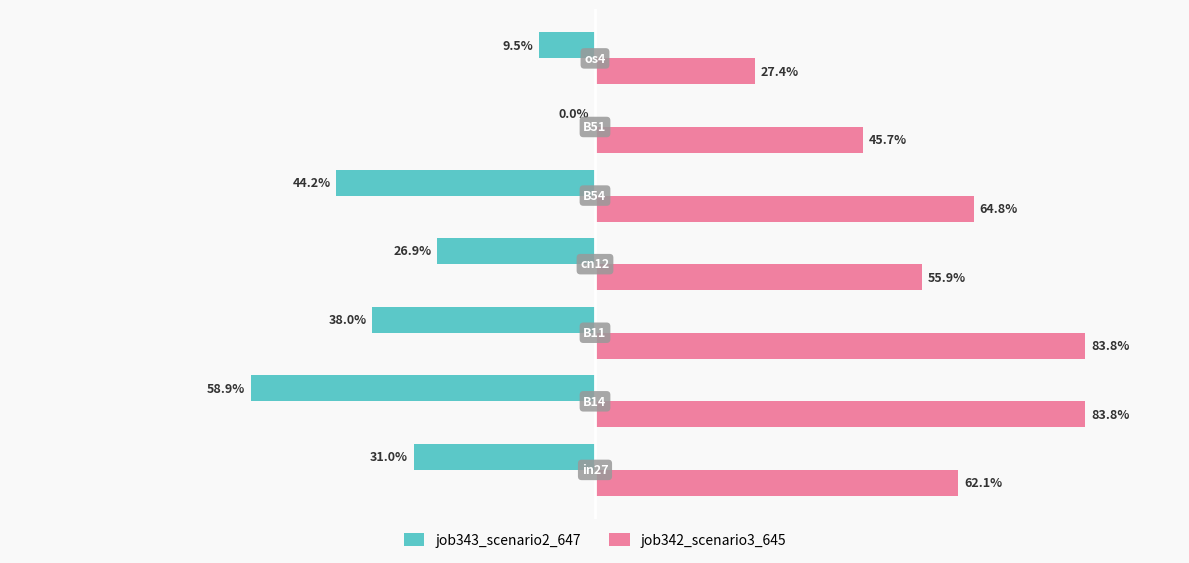

What are all the series names shown in the legend?

job343_scenario2_647, job342_scenario3_645